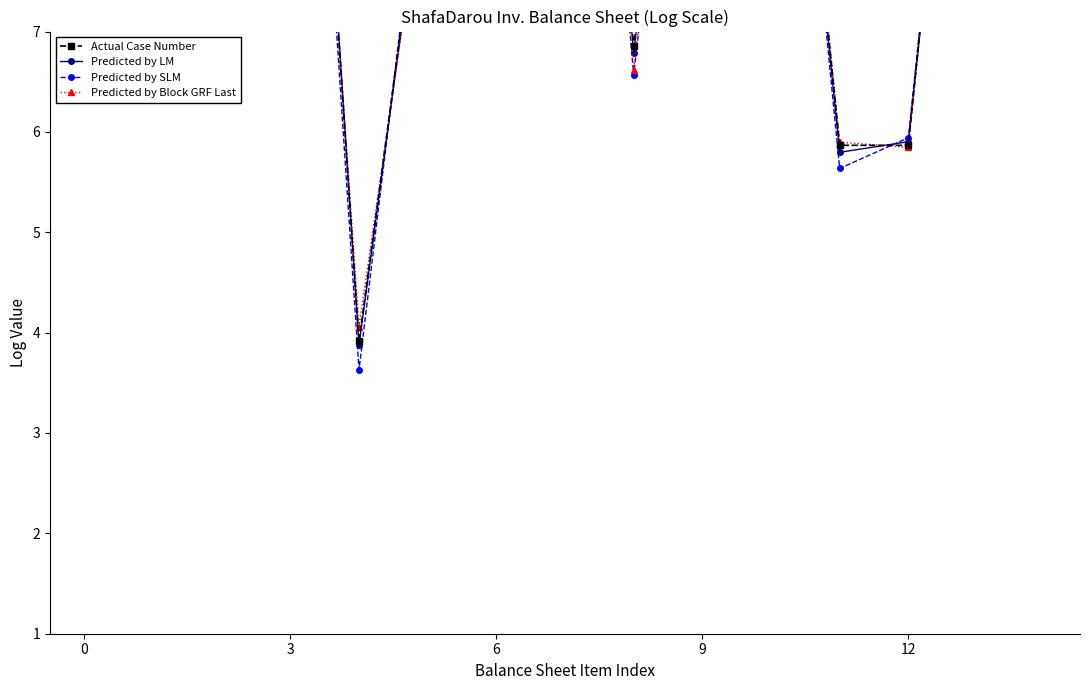

At which category is the sum across all series the highest?

7